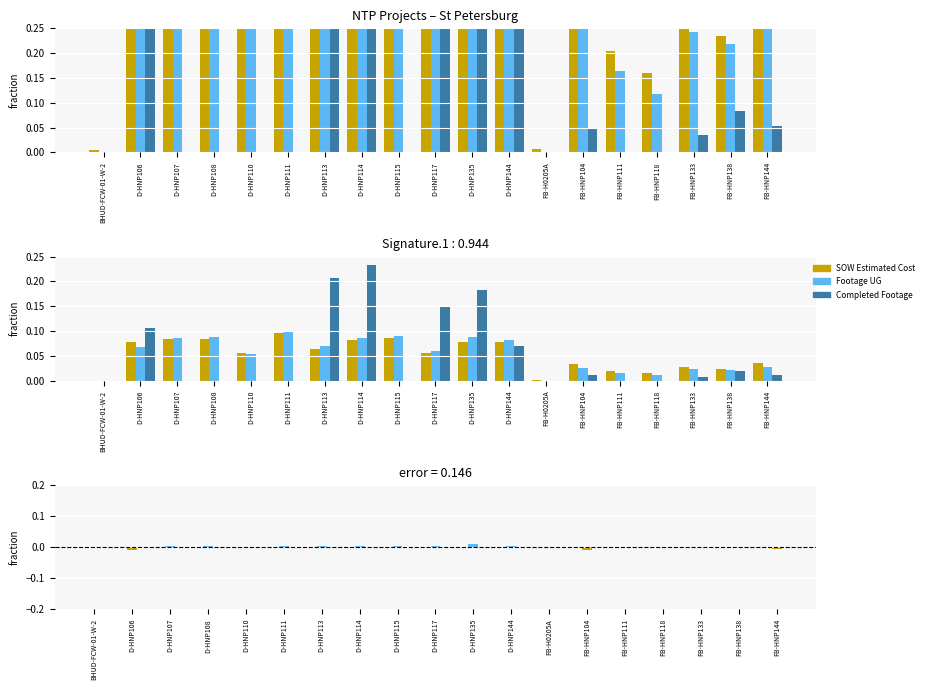

The SOW Estimated Cost series shows 0.0 at D-HNP106. True or false?

False